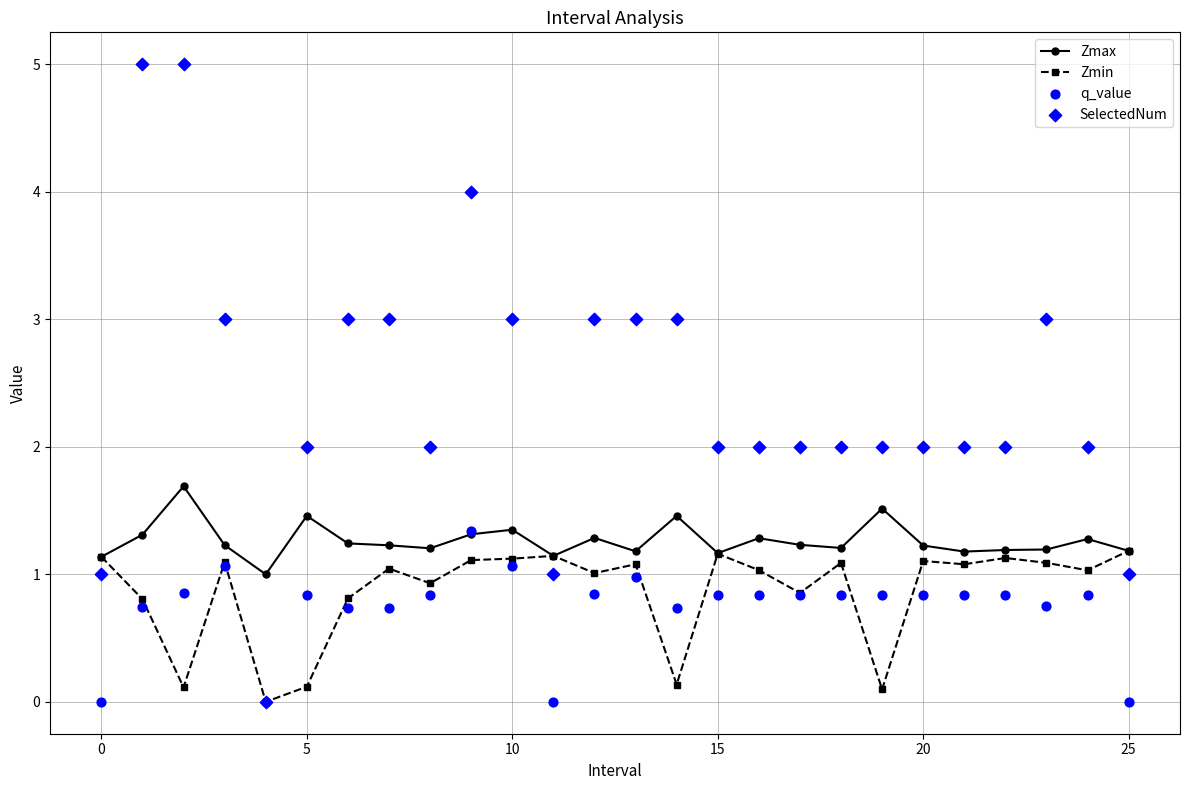

Which series has the widest spread of Y values?

SelectedNum